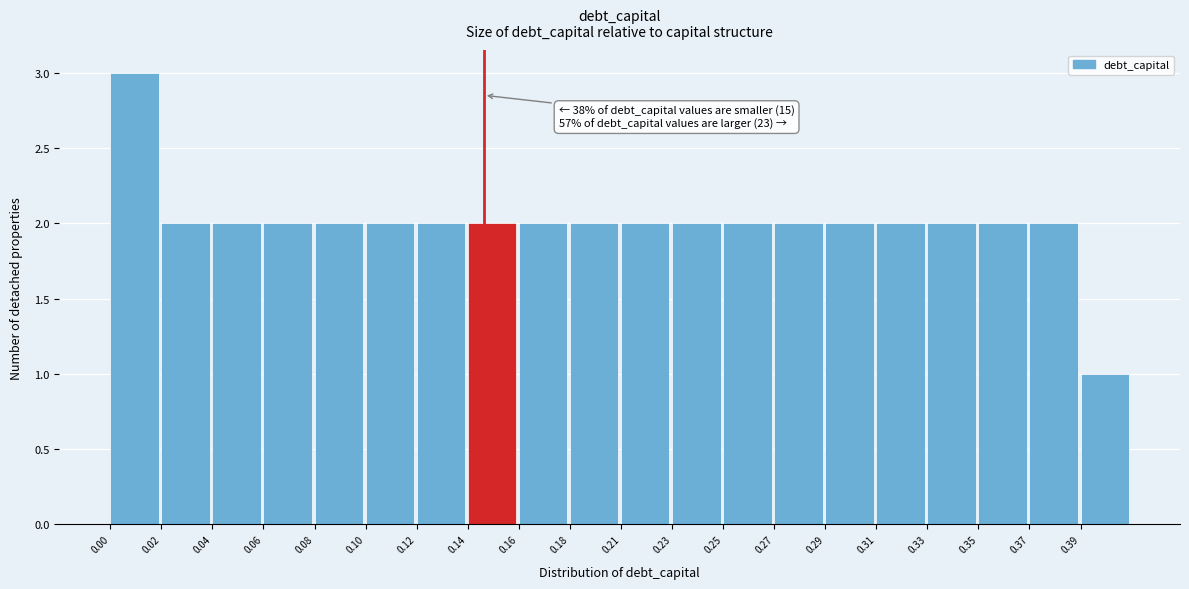

Reading left to right, what are all the values shown in this chart?

0.00=3	0.02=2	0.04=2	0.06=2	0.08=2	0.10=2	0.12=2	0.14=2	0.16=2	0.18=2	0.21=2	0.23=2	0.25=2	0.27=2	0.29=2	0.31=2	0.33=2	0.35=2	0.37=2	0.39=1